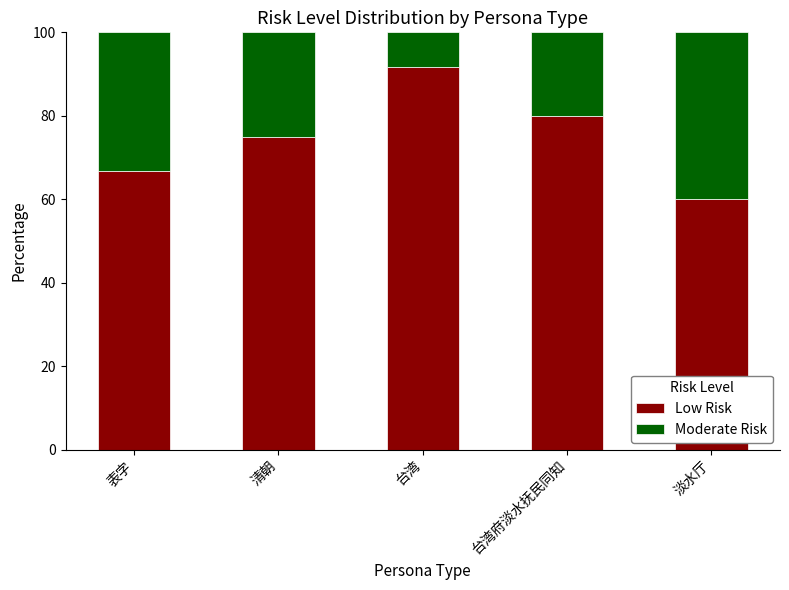

Reading left to right, what are the values for Low Risk?

66.7	75.0	91.7	80.0	60.0